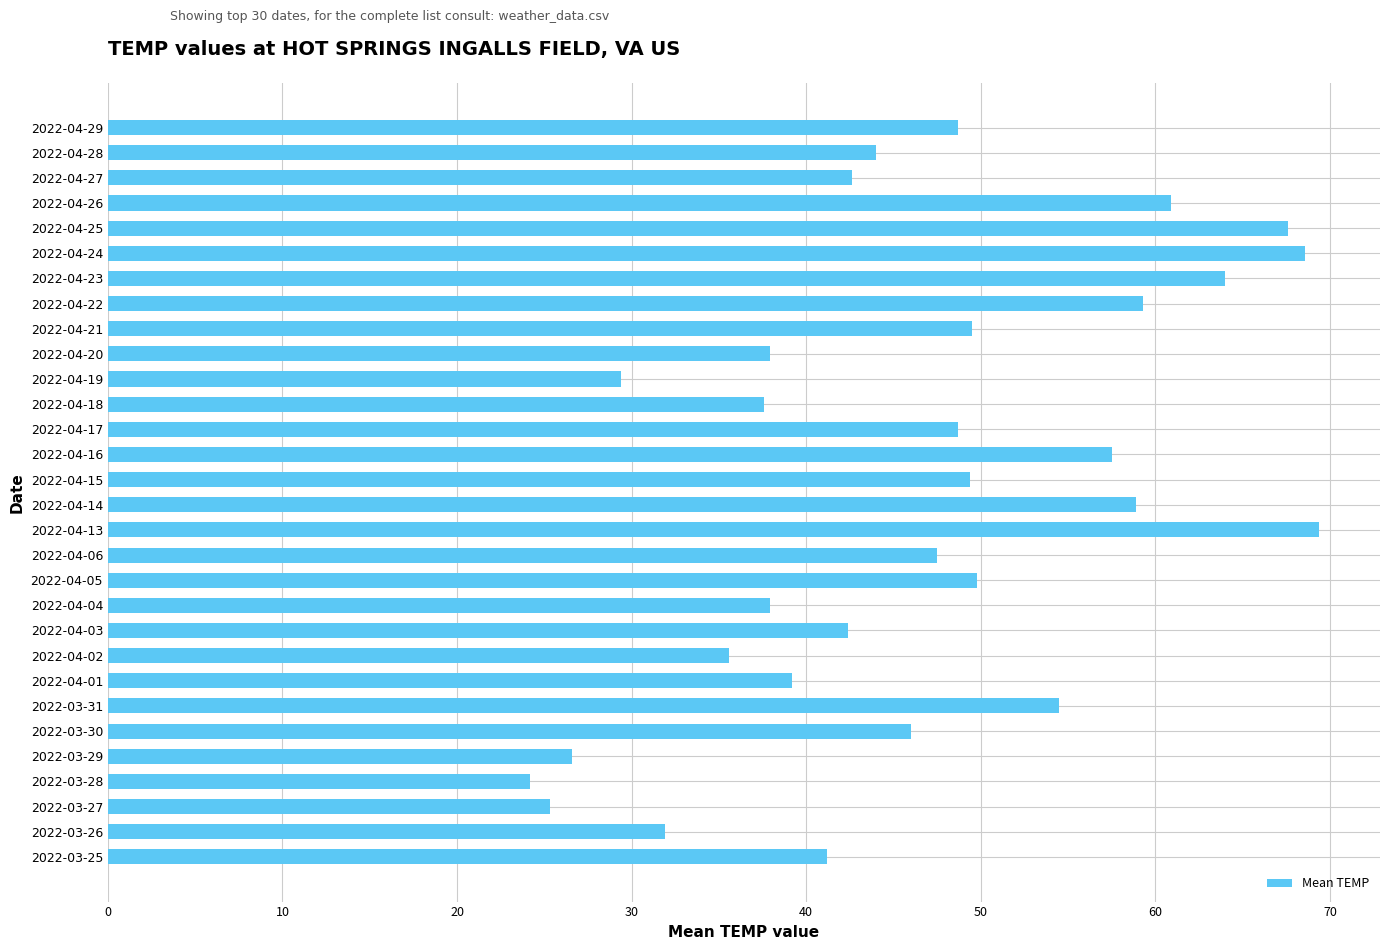

What is the minimum value shown in the chart?

24.2